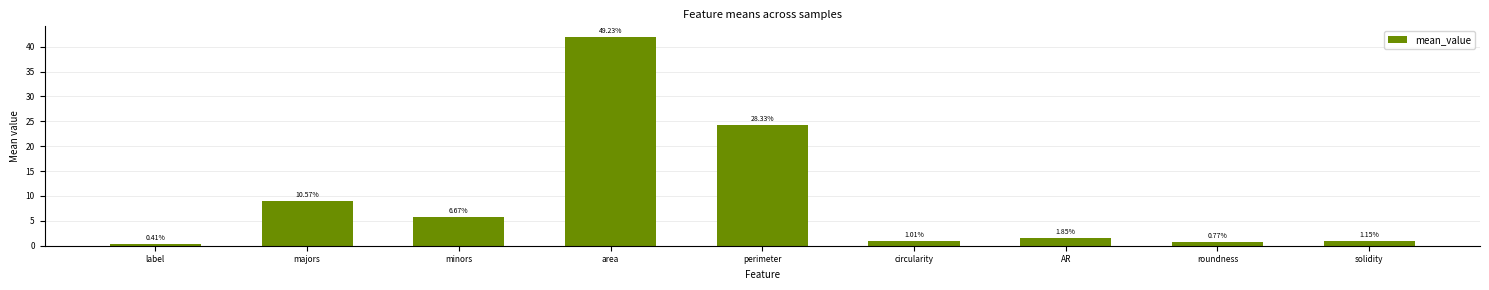

Rank the categories by value from lowest to highest.

label, roundness, circularity, solidity, AR, minors, majors, perimeter, area